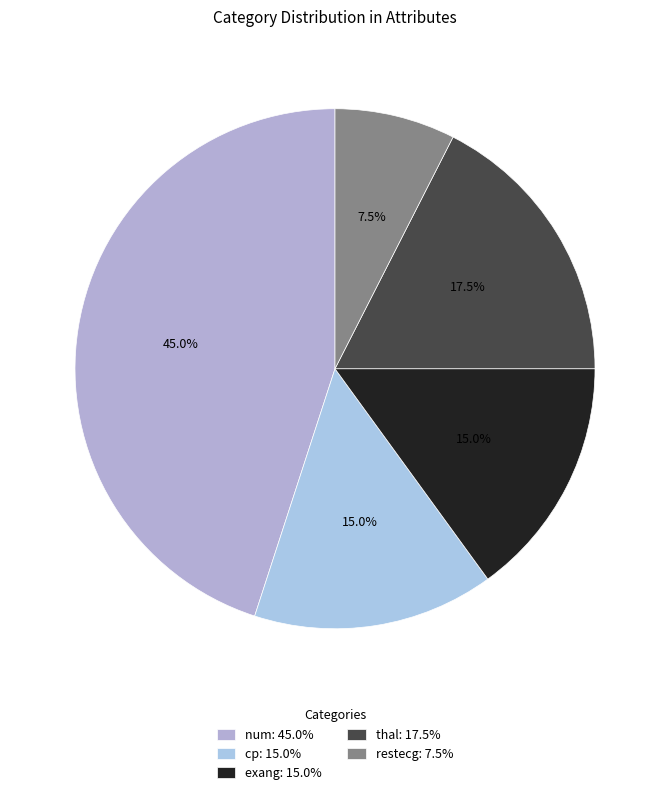

To the nearest percent, what percentage of the pie is restecg?

8%